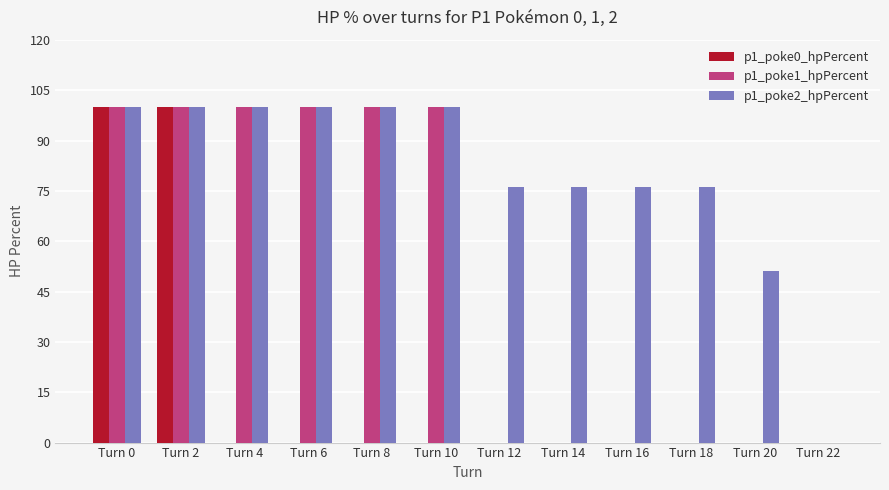

True or false: p1_poke0_hpPercent has a value of -51 at Turn 14.

False